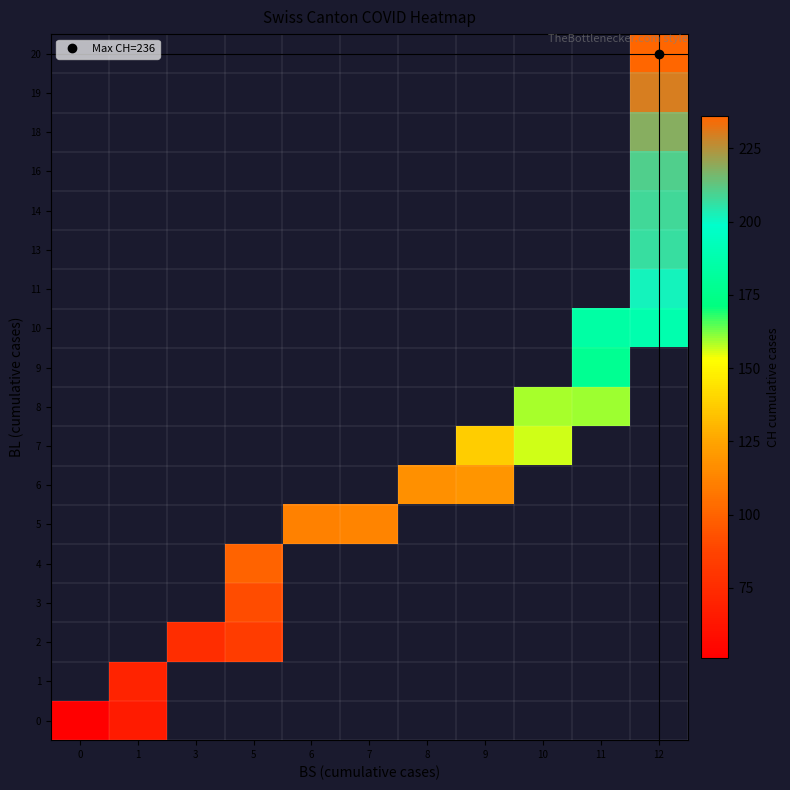

True or false: 2 has a value of 84.0 at 5.

True